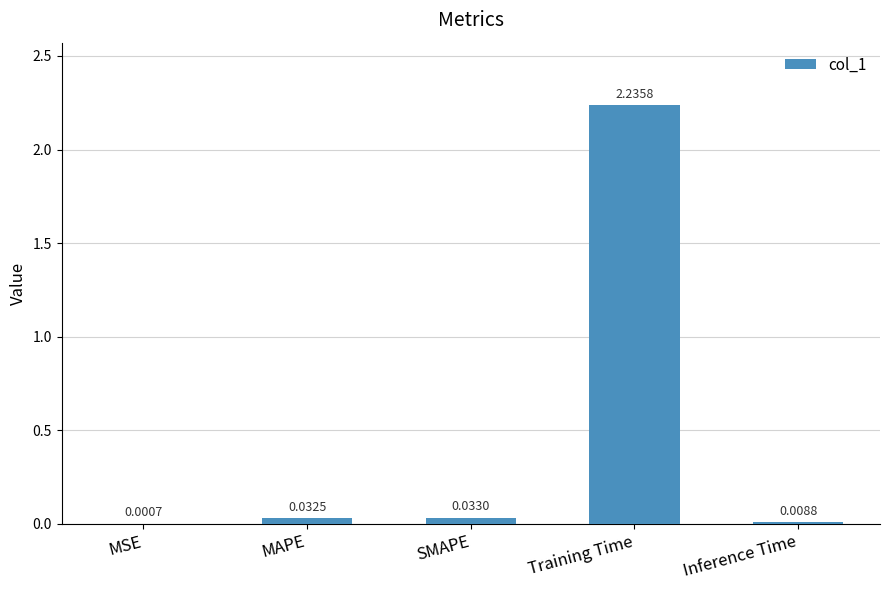

What is the sum of all values?

2.3